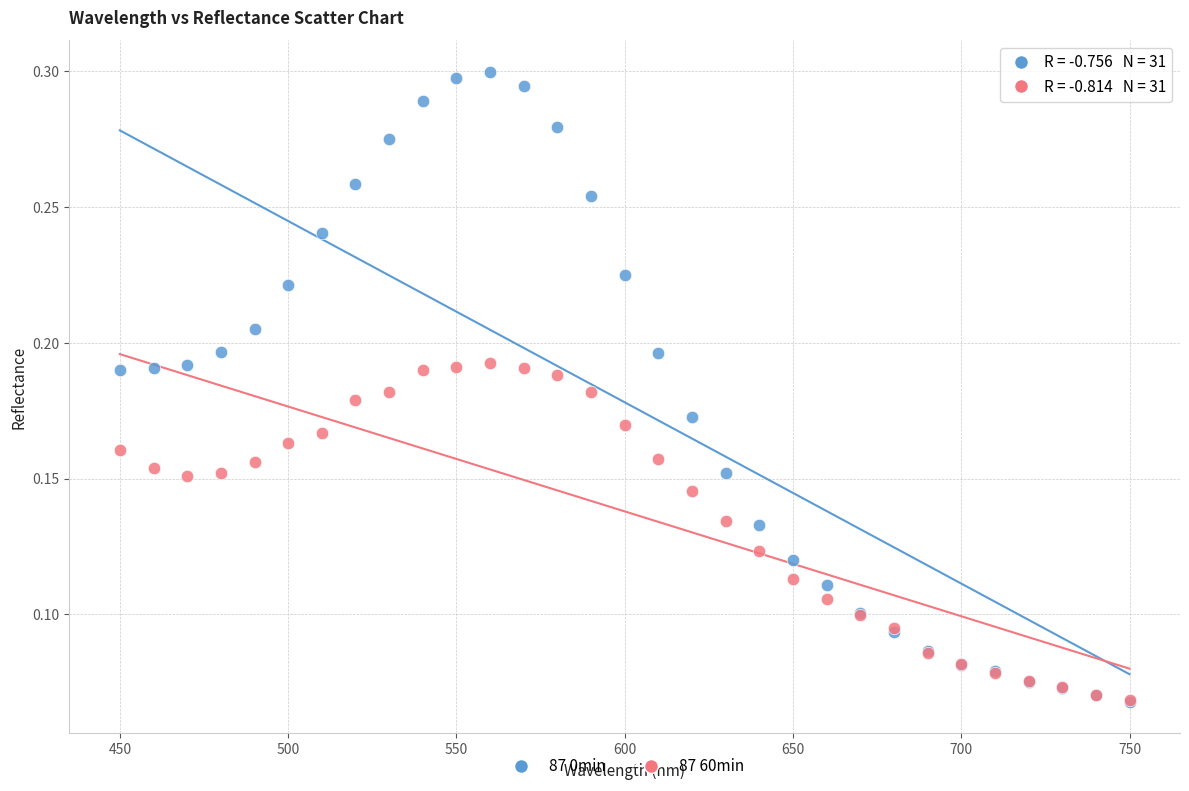

What are all the series names shown in the legend?

87 0min, 87 60min